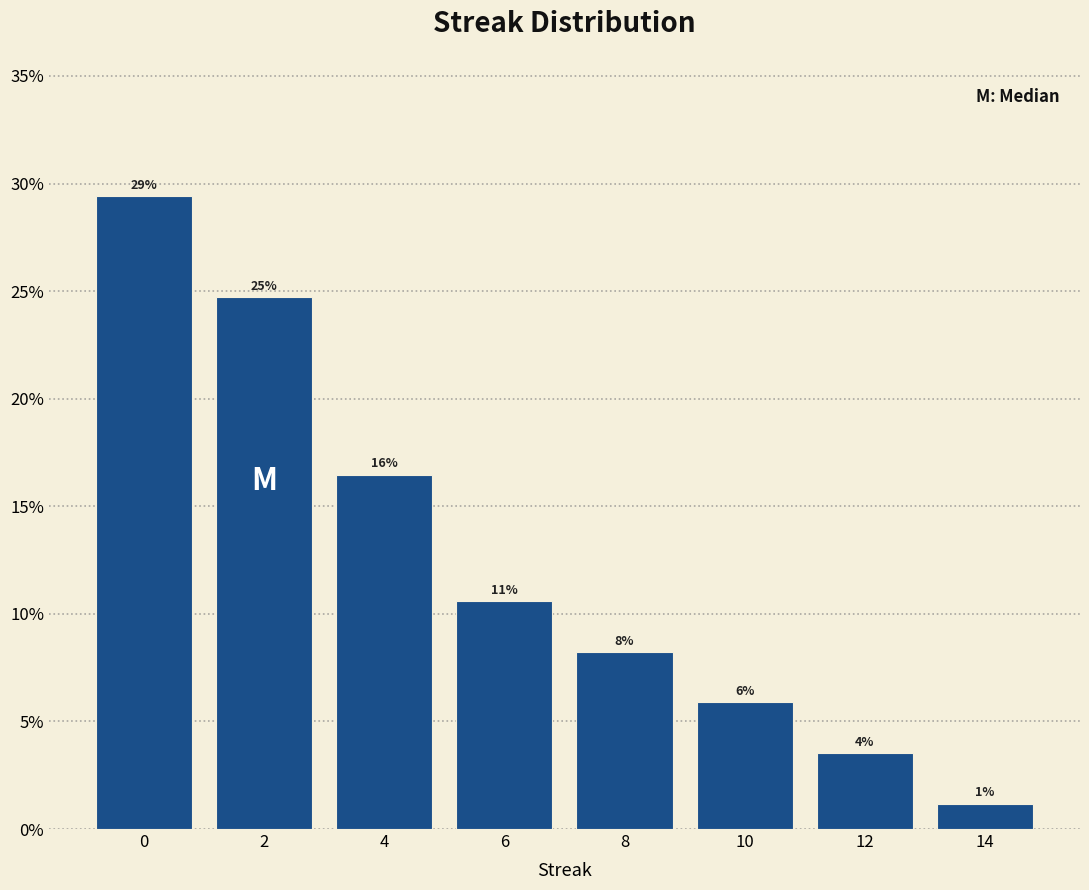

Does the chart contain any negative values?

No